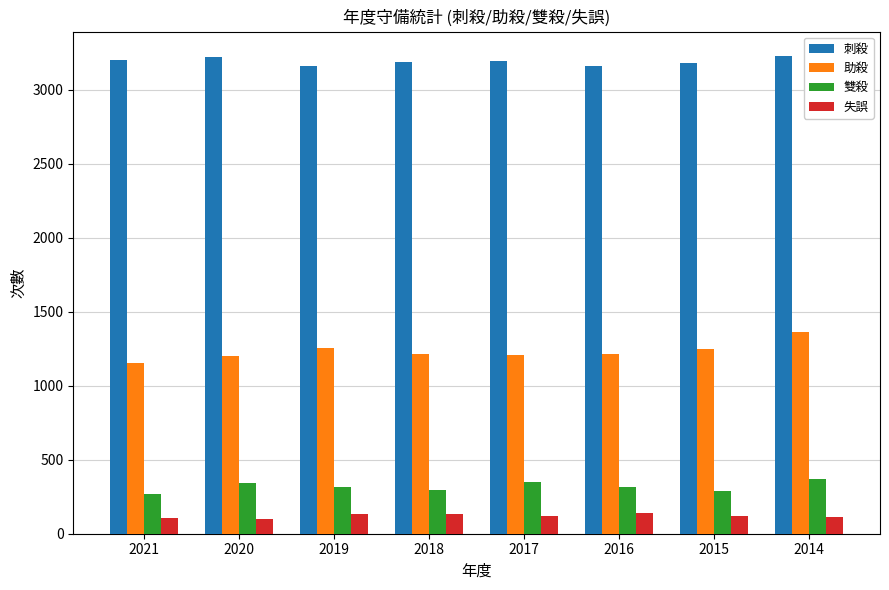

How many data points in 助殺 are less than 1216?

4